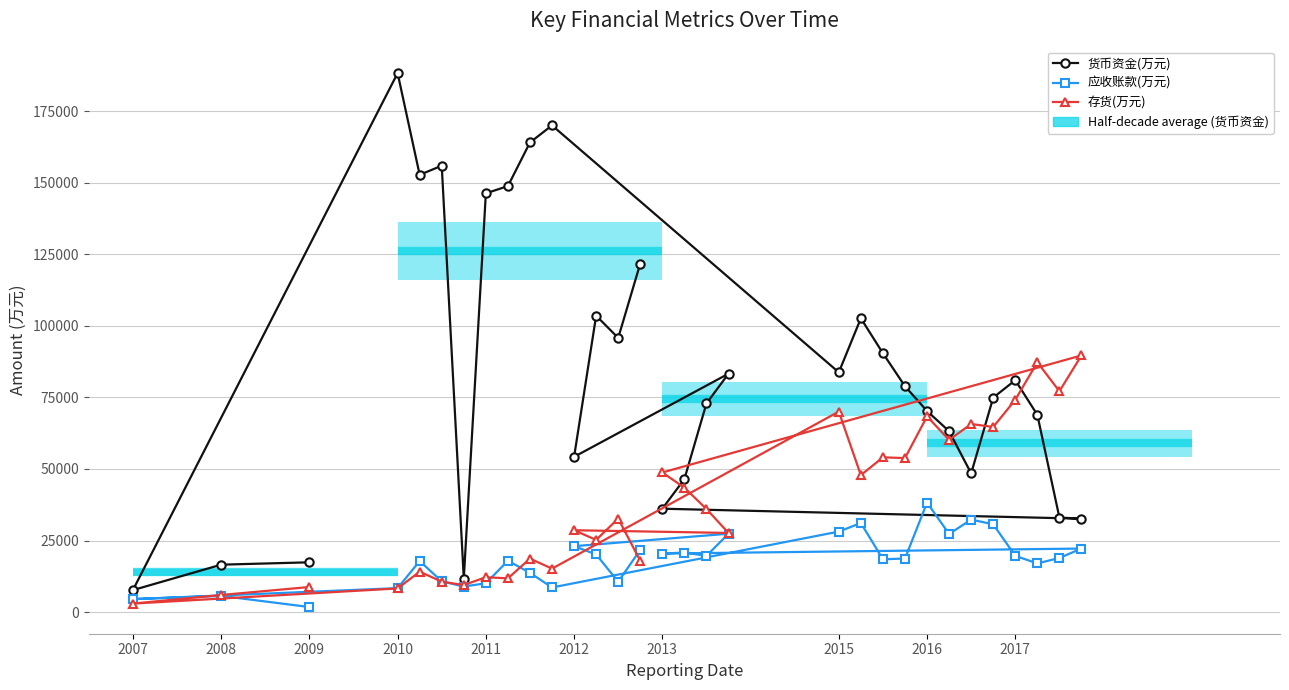

What is the sum of all 存货(万元) values?

1191504